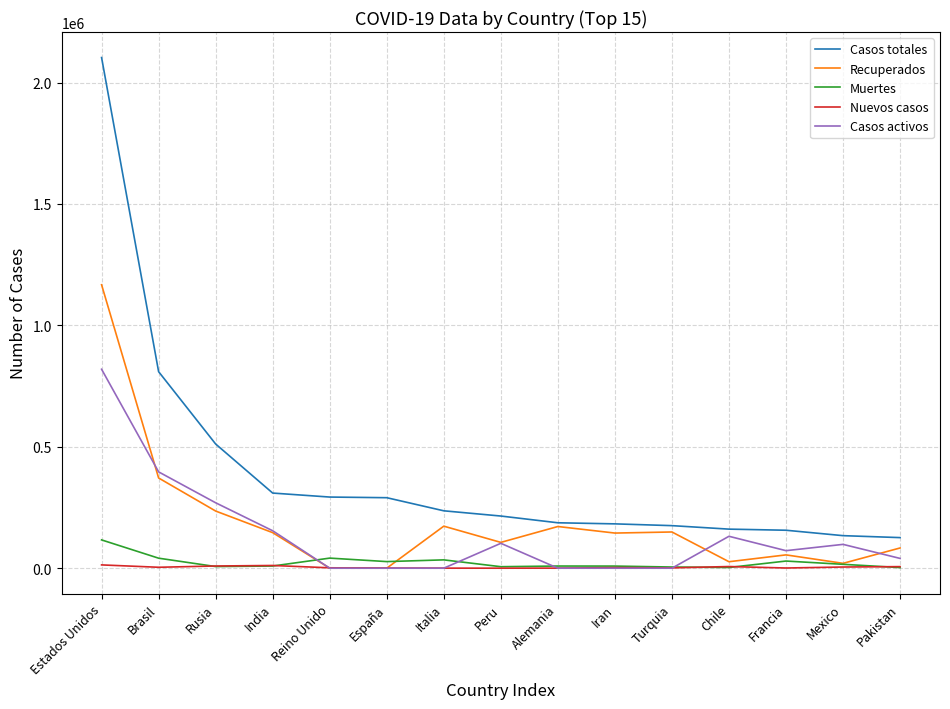

Which series has the largest range (max minus min)?

Casos totales